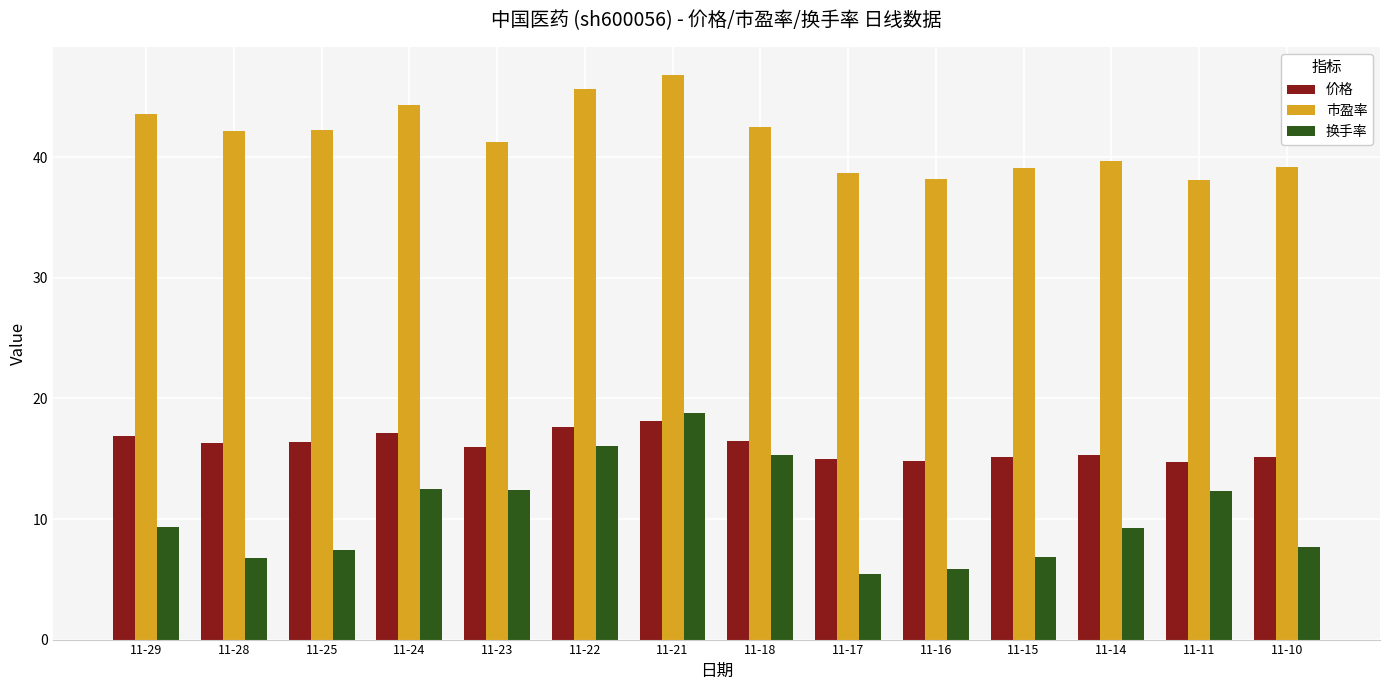

What is the value of the 价格 bar at the 10th from the left?

14.8